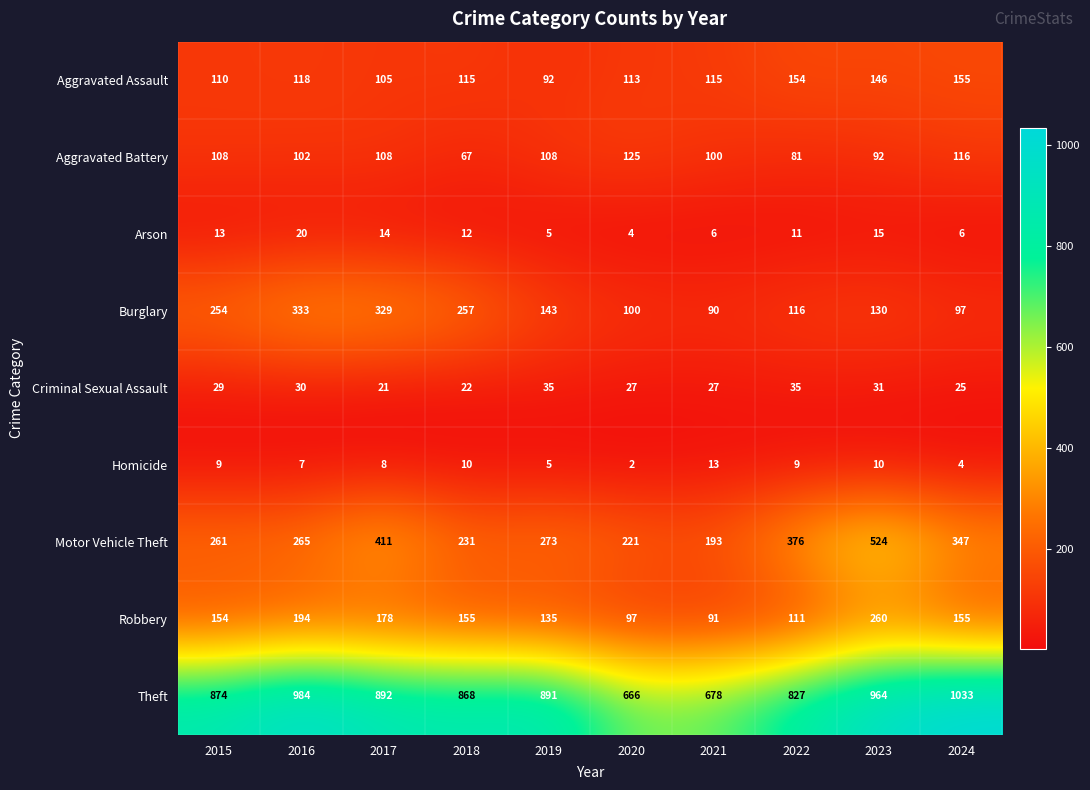

True or false: Aggravated Assault has a value of 105 at 2017.

True